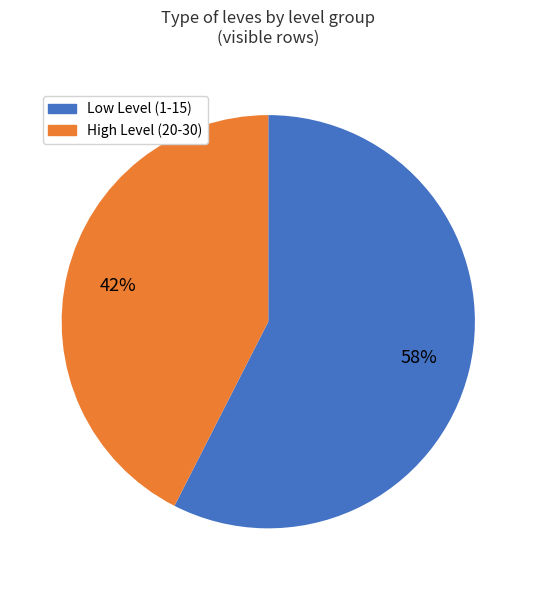

To the nearest percent, what is the average slice percentage?

50%